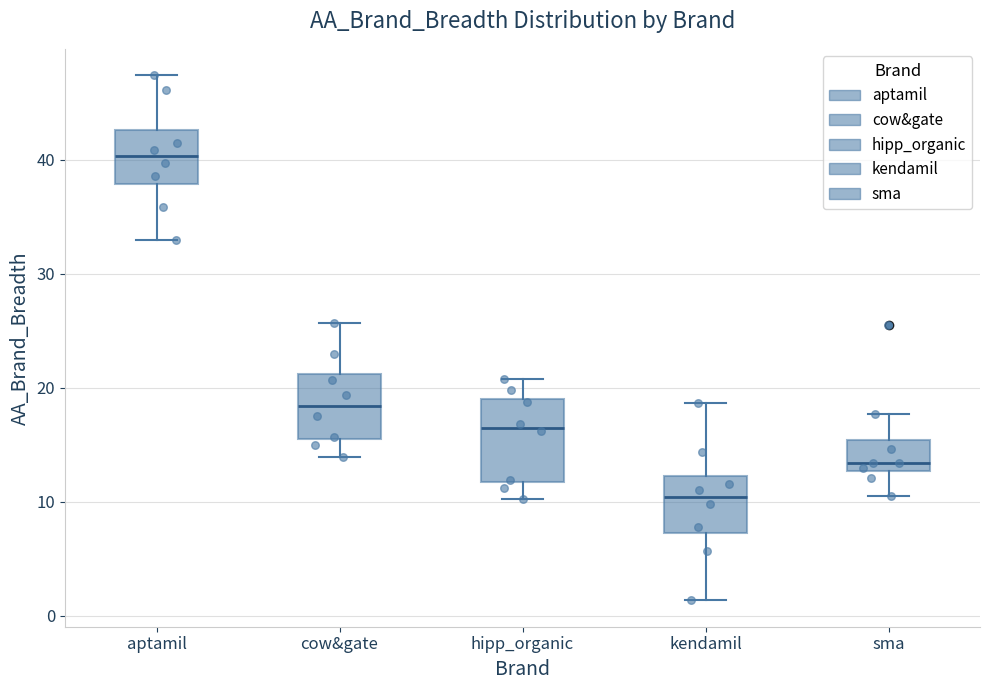

Reading left to right, read every box against the y-axis: the position of its median line, the range the box covers, and the ends of its whiskers. The values are not printed on the chart, so give them approximately, as read against the axis.

aptamil: median 40, box 38 to 43, whiskers 33 to 47
cow&gate: median 18, box 16 to 21, whiskers 14 to 26
hipp_organic: median 16, box 12 to 19, whiskers 10 to 21
kendamil: median 10, box 7 to 12, whiskers 1 to 19
sma: median 13 (just above the box's lower edge), box 13 to 15, whiskers 11 to 18